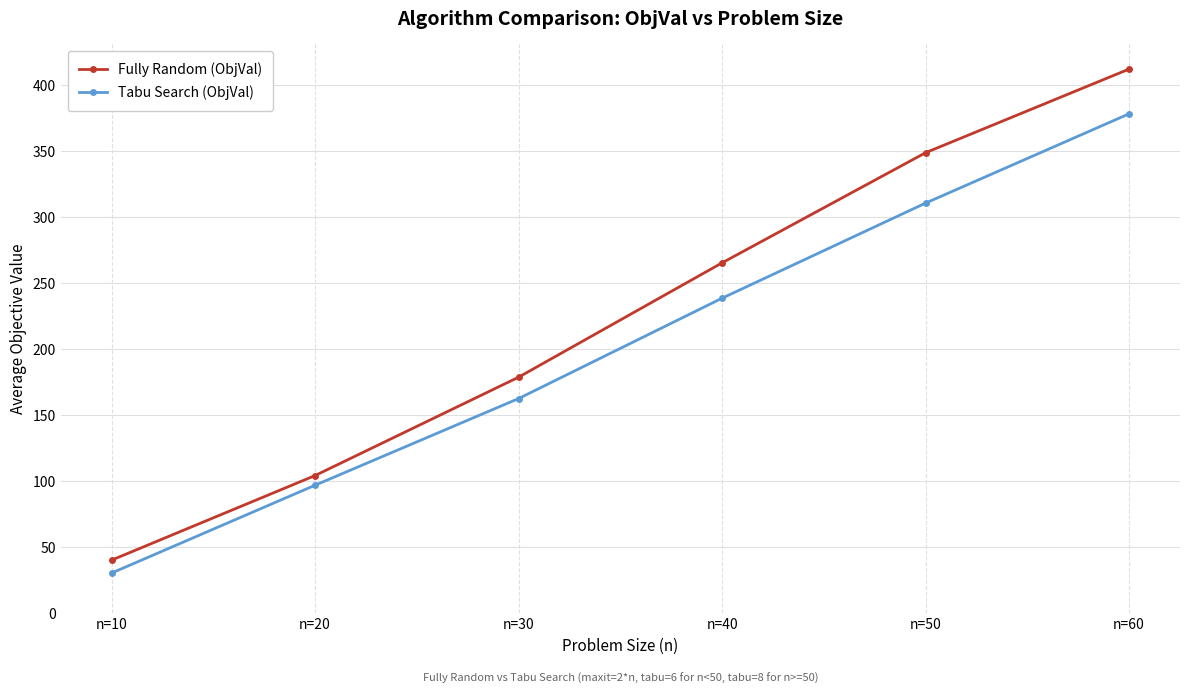

What is the value of the Tabu Search (ObjVal) point at the 5th from the left?

310.5